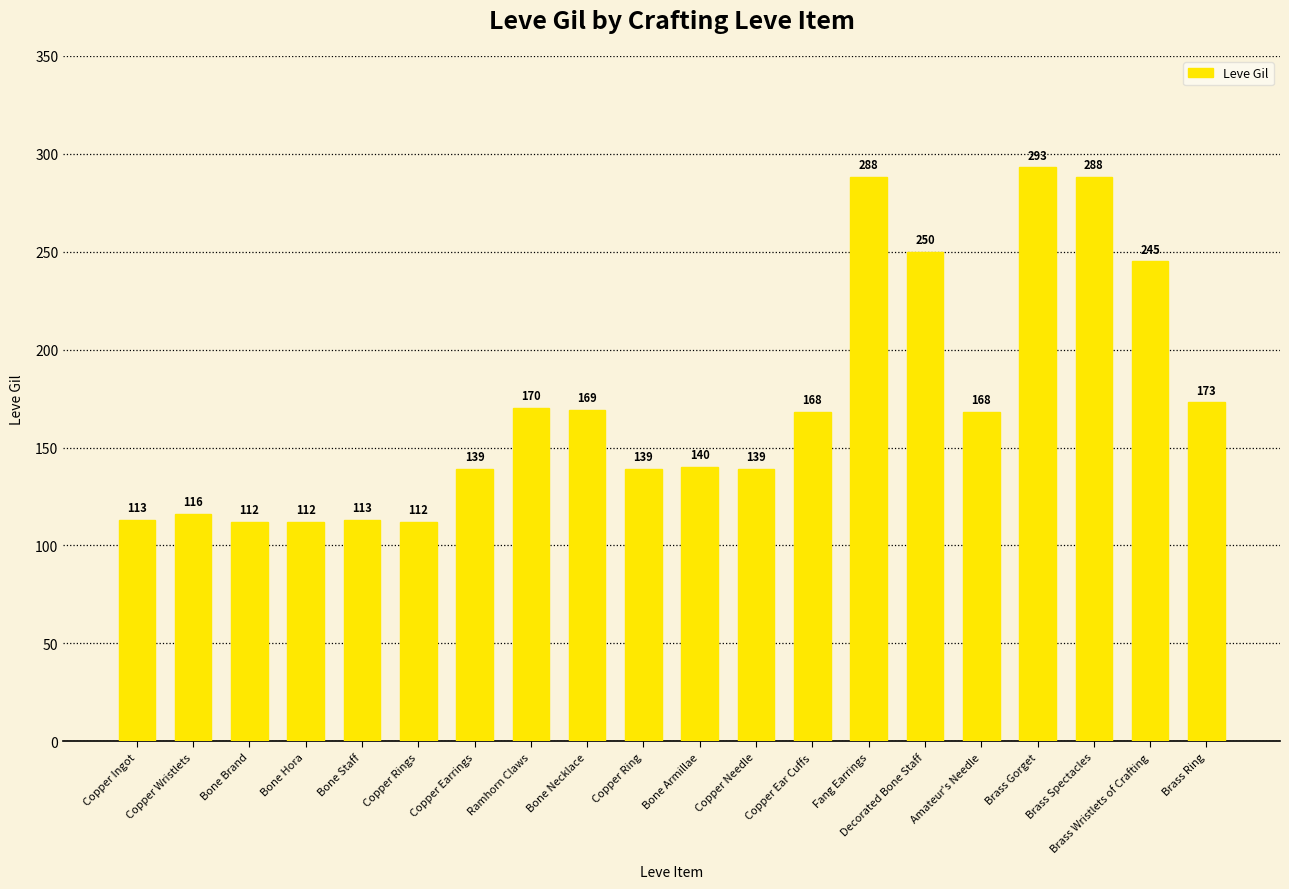

What is the smallest value displayed?

112